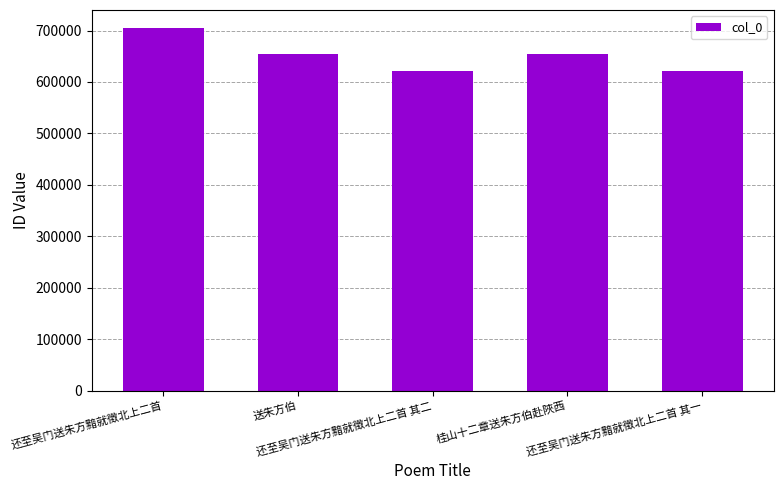

What is the maximum value shown in the chart?

704636